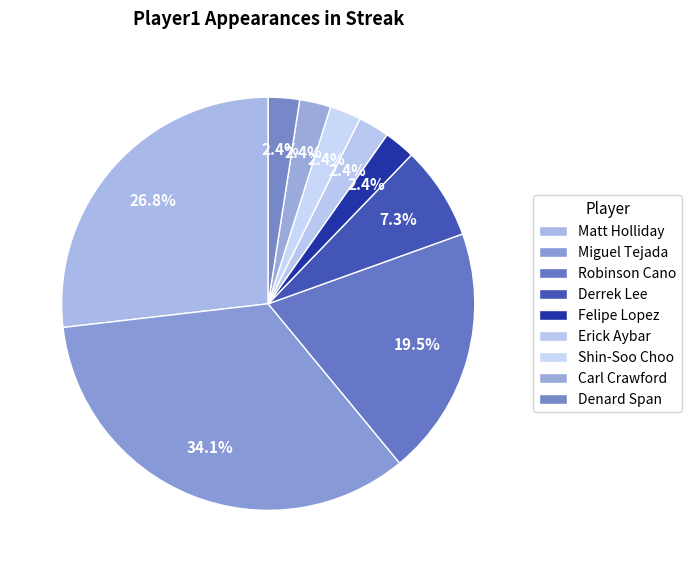

Is it true that Derrek Lee is 18% of the pie?

False